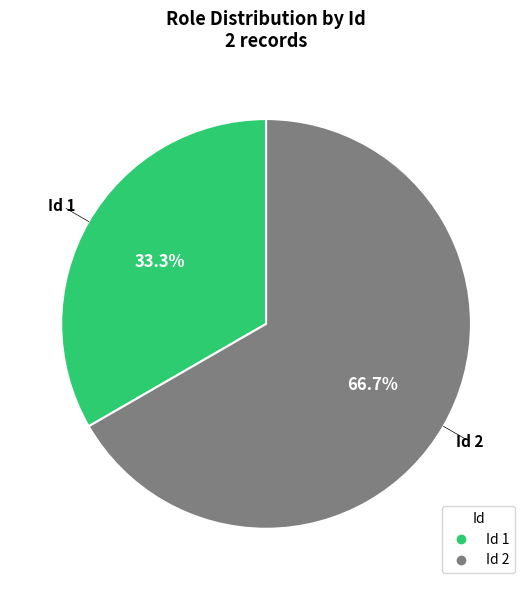

Does any single category account for the majority?

Yes